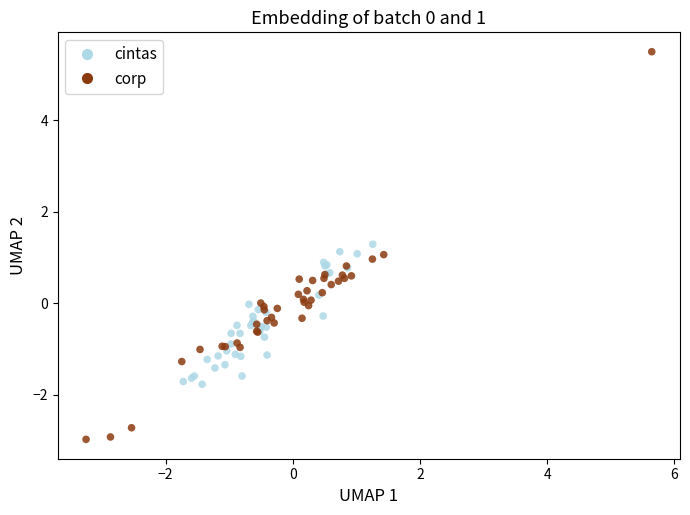

Which series has the largest Y range (max minus min)?

corp